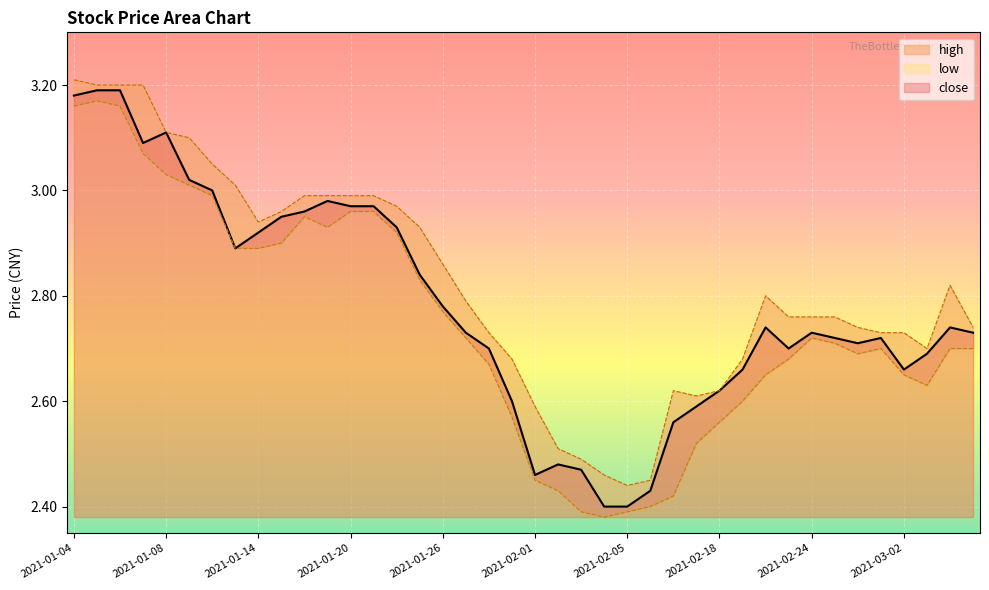

What is the difference between the maximum and minimum values in the high series?

0.8